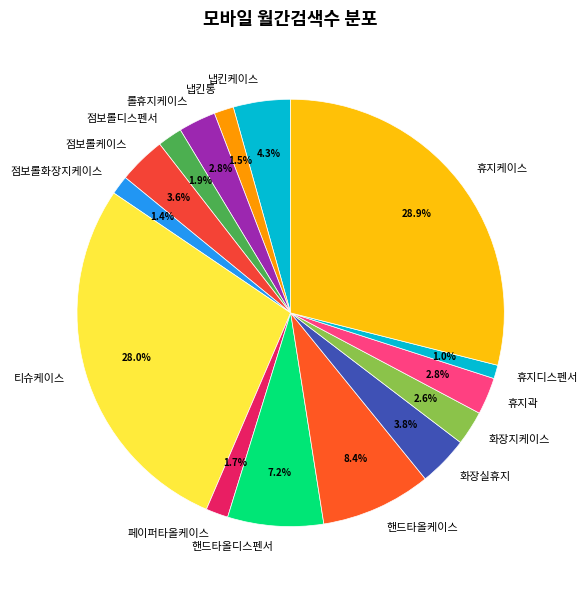

What is the largest slice in the pie chart?

휴지케이스